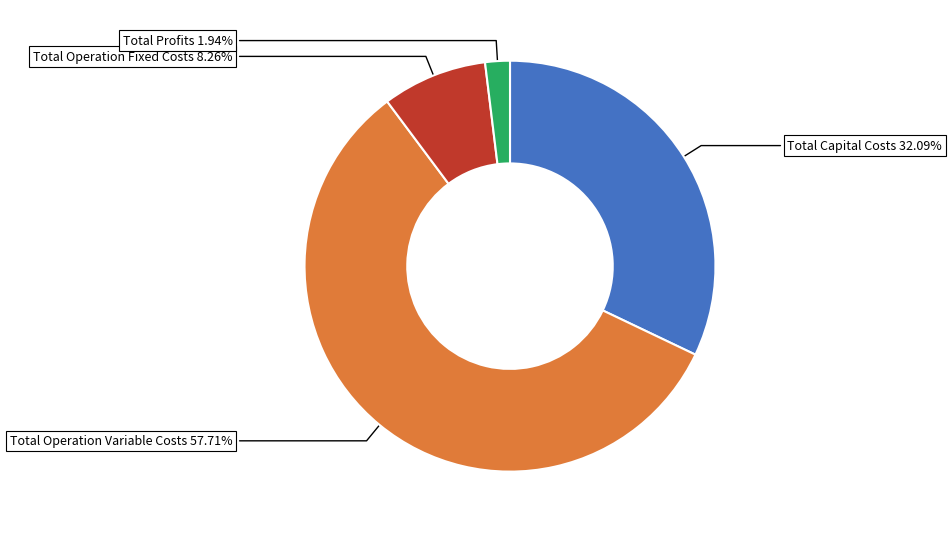

What is the largest slice in the pie chart?

Total Operation Variable Costs